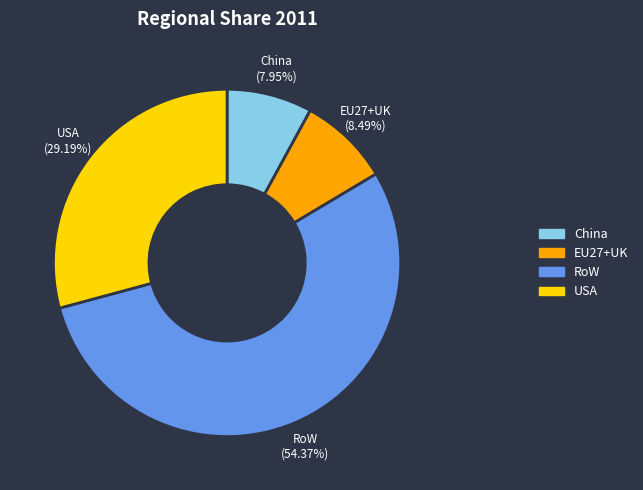

True or false: EU27+UK accounts for 23% of the total.

False